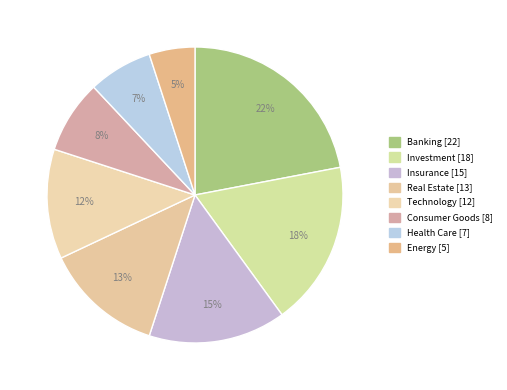

Rank the categories by value from highest to lowest.

Banking, Investment, Insurance, Real Estate, Technology, Consumer Goods, Health Care, Energy